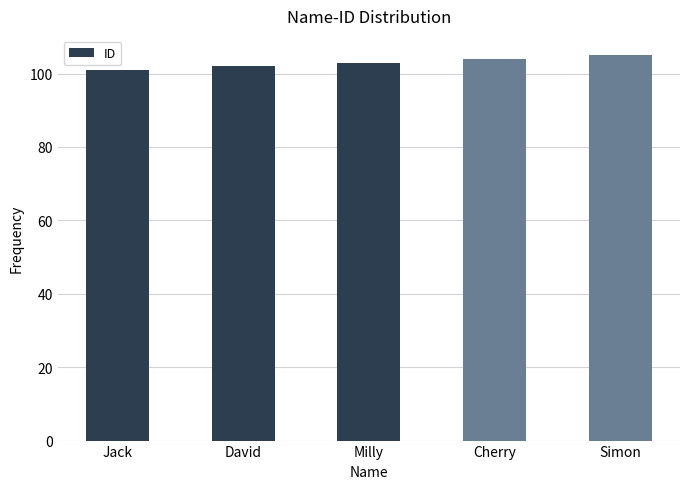

Which has a higher value, Jack or Milly?

Milly